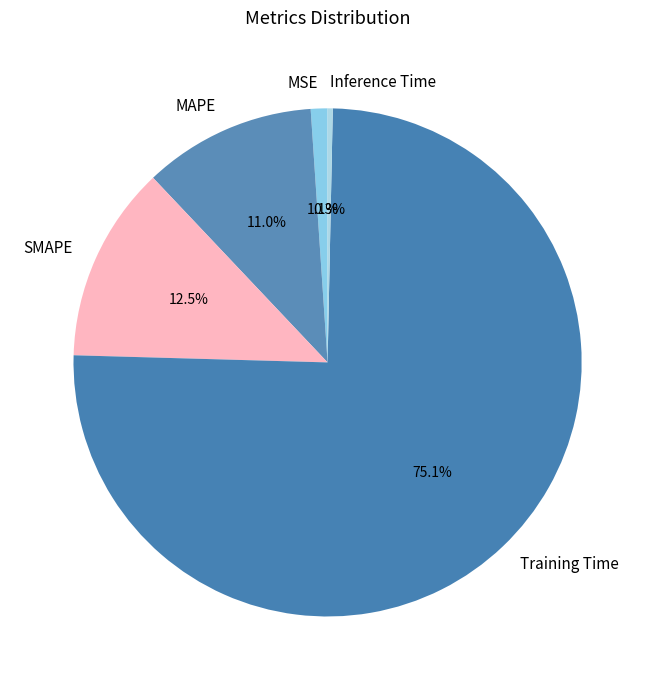

The Training Time slice represents 75% of the pie. True or false?

True